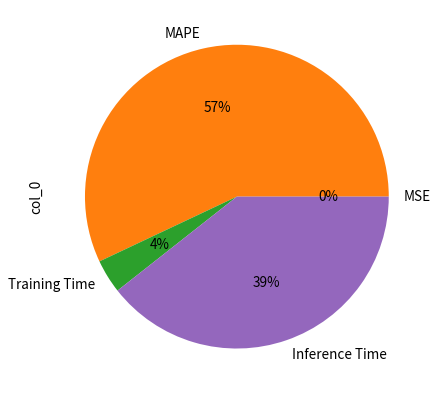

To the nearest percent, what is the average slice percentage?

25%